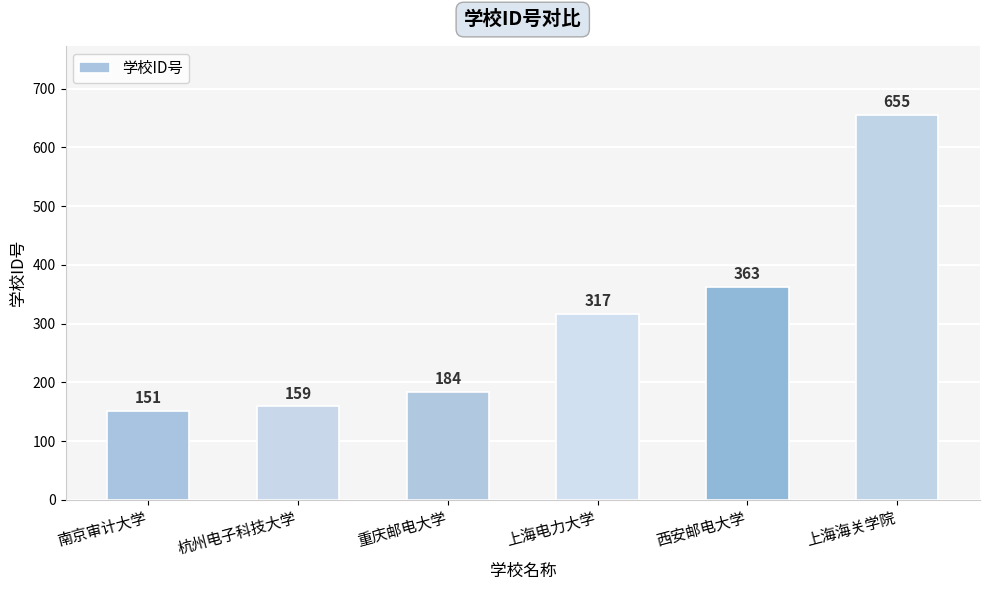

What position from the left is 上海海关学院?

6